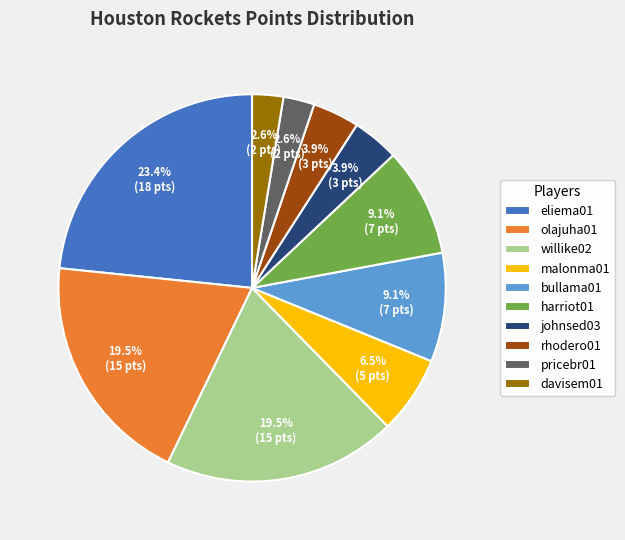

Which category has the biggest portion of the pie?

eliema01